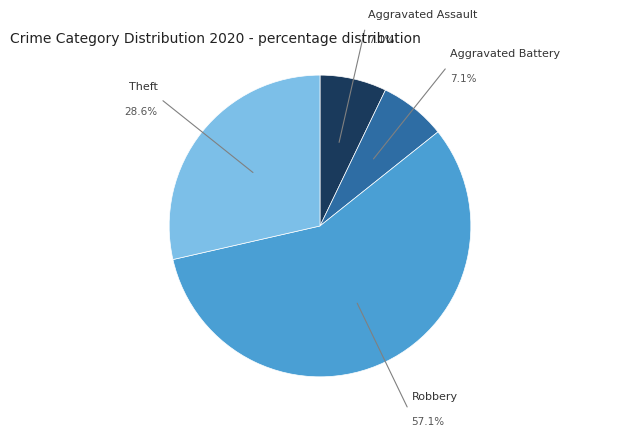

What percentage is NOT represented by Aggravated Assault?

92.9%